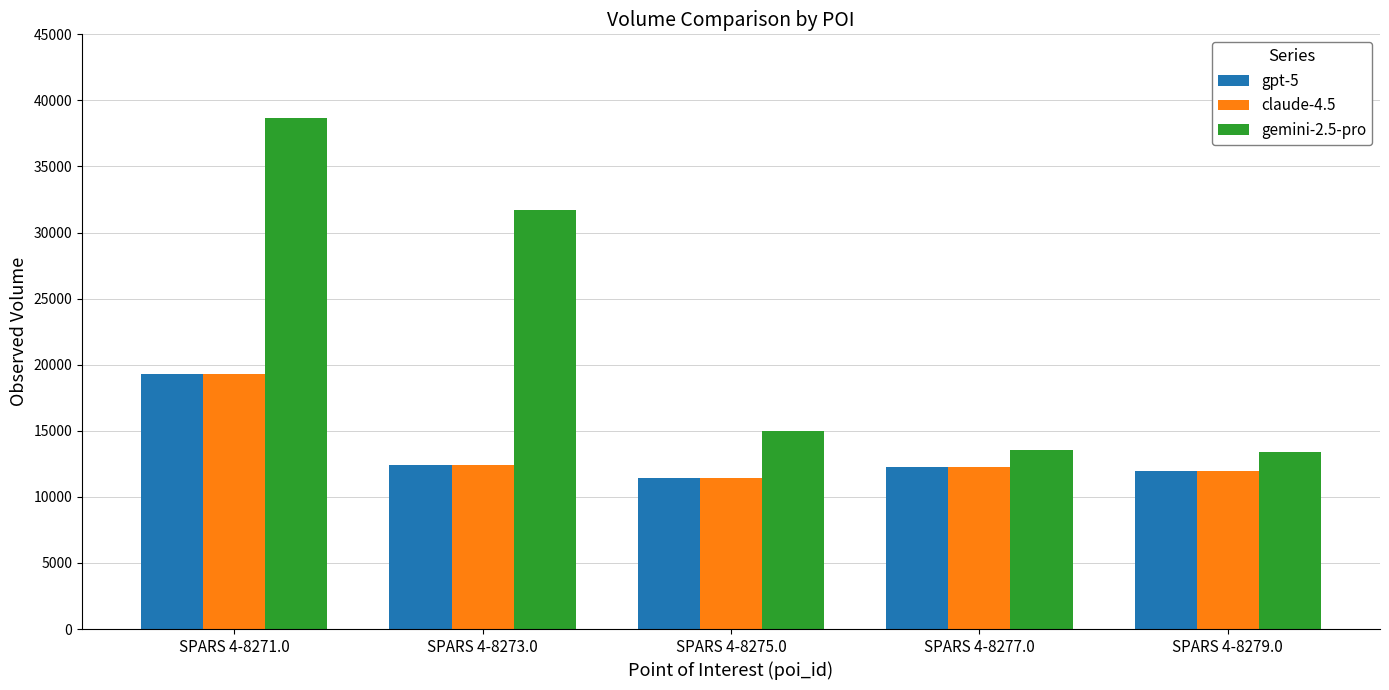

What is the average value of the gemini-2.5-pro series?

22450